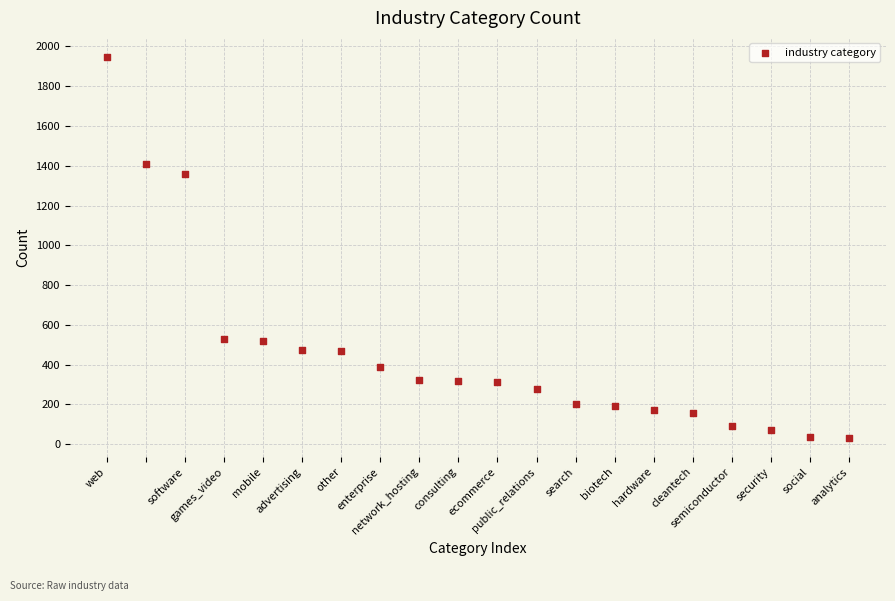

What is the range of Y values (max minus min)?

1915